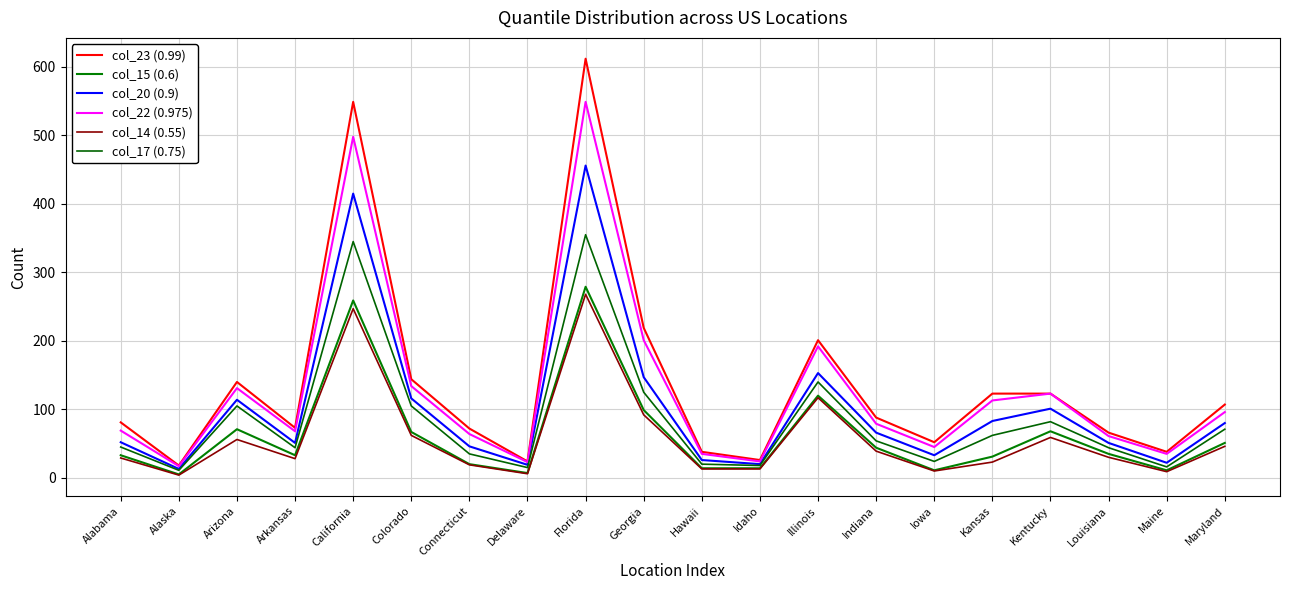

Reading right to left, list all the values displayed in this chart.

col_23 (0.99): Maryland=107	Maine=38	Louisiana=66	Kentucky=123	Kansas=123	Iowa=52	Indiana=88	Illinois=201	Idaho=26	Hawaii=38	Georgia=219	Florida=612	Delaware=24	Connecticut=72	Colorado=144	California=549	Arkansas=73	Arizona=140	Alaska=18	Alabama=81
col_15 (0.6): Maryland=51	Maine=11	Louisiana=35	Kentucky=68	Kansas=31	Iowa=11	Indiana=44	Illinois=120	Idaho=14	Hawaii=14	Georgia=99	Florida=279	Delaware=7	Connecticut=20	Colorado=67	California=259	Arkansas=33	Arizona=71	Alaska=5	Alabama=33
col_20 (0.9): Maryland=80	Maine=22	Louisiana=51	Kentucky=101	Kansas=83	Iowa=33	Indiana=66	Illinois=153	Idaho=20	Hawaii=26	Georgia=147	Florida=456	Delaware=19	Connecticut=46	Colorado=116	California=415	Arkansas=51	Arizona=114	Alaska=13	Alabama=52
col_22 (0.975): Maryland=96	Maine=35	Louisiana=61	Kentucky=123	Kansas=113	Iowa=45	Indiana=79	Illinois=192	Idaho=24	Hawaii=35	Georgia=201	Florida=549	Delaware=23	Connecticut=64	Colorado=134	California=498	Arkansas=68	Arizona=131	Alaska=17	Alabama=69
col_14 (0.55): Maryland=46	Maine=9	Louisiana=30	Kentucky=59	Kansas=23	Iowa=10	Indiana=39	Illinois=117	Idaho=13	Hawaii=13	Georgia=92	Florida=268	Delaware=6	Connecticut=19	Colorado=62	California=247	Arkansas=28	Arizona=56	Alaska=4	Alabama=29
col_17 (0.75): Maryland=71	Maine=16	Louisiana=44	Kentucky=82	Kansas=62	Iowa=24	Indiana=54	Illinois=140	Idaho=18	Hawaii=20	Georgia=125	Florida=355	Delaware=15	Connecticut=35	Colorado=105	California=345	Arkansas=44	Arizona=105	Alaska=11	Alabama=45